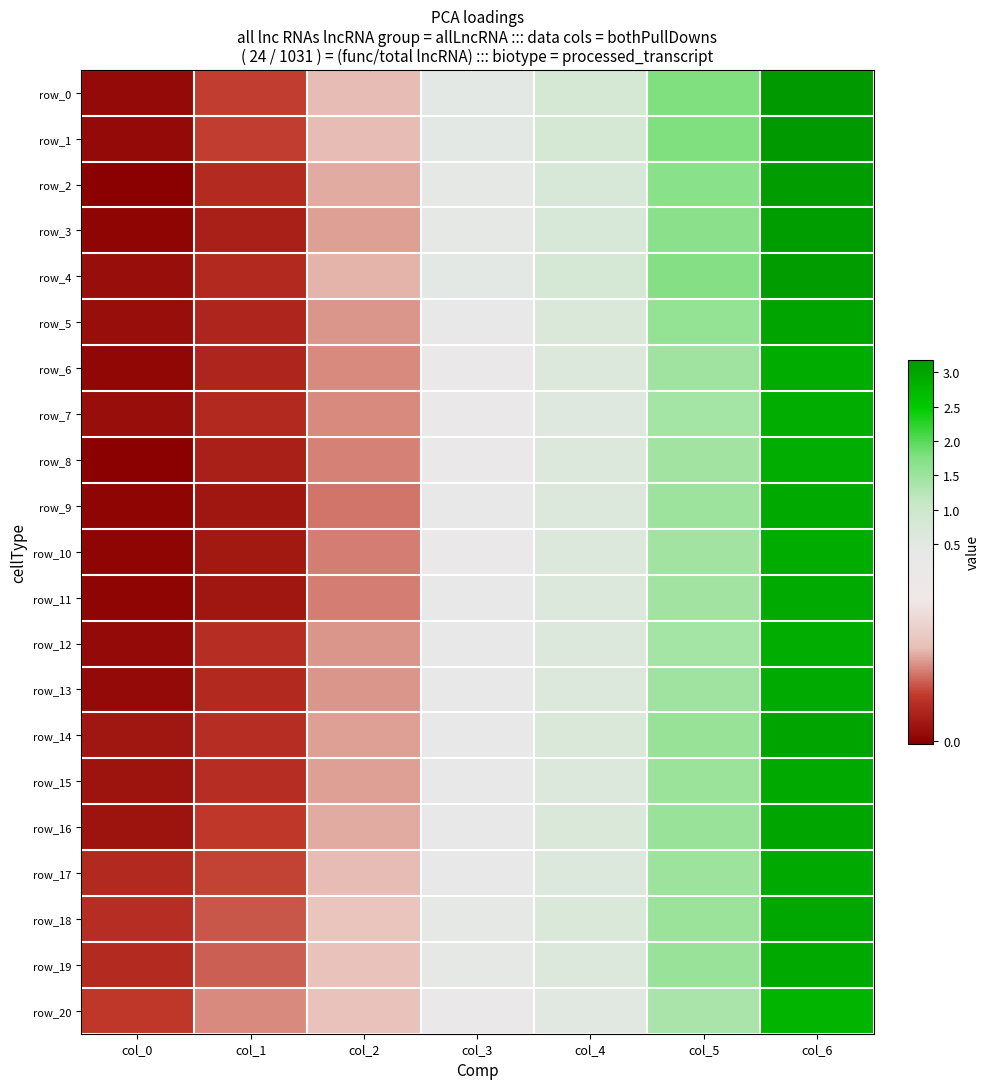

List the labels in order of row_1 value, smallest first.

col_0, col_1, col_2, col_3, col_4, col_5, col_6